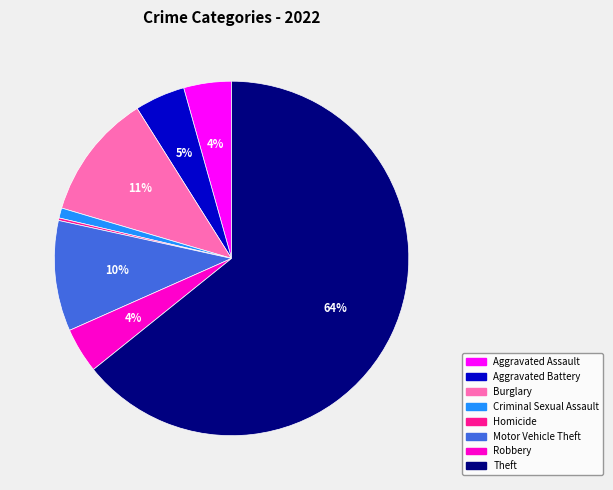

What percentage is the Motor Vehicle Theft slice, to the nearest percent?

10%